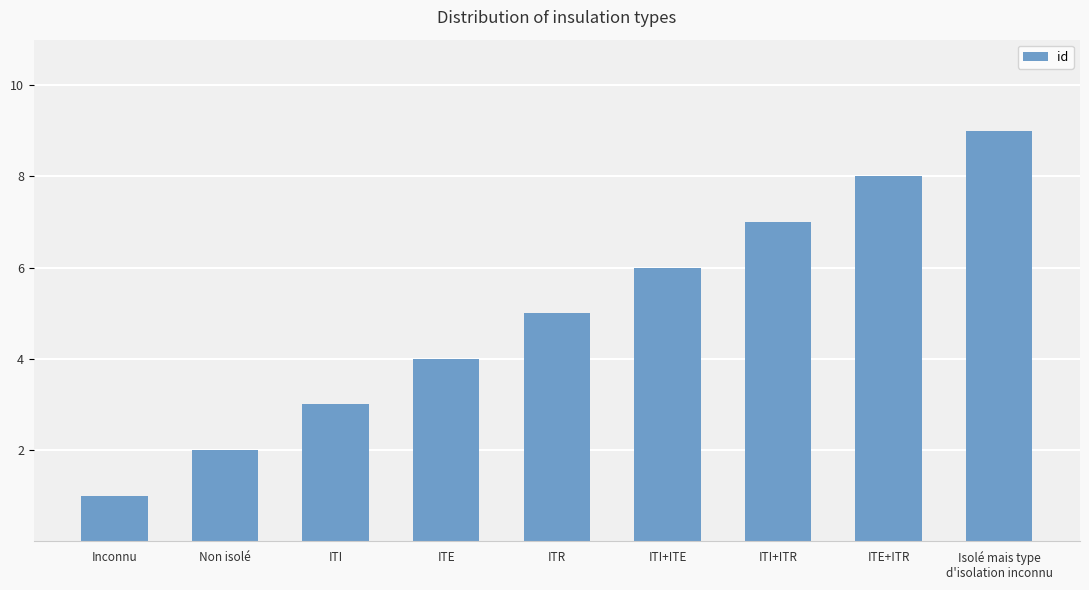

Count the number of categories in the chart.

9